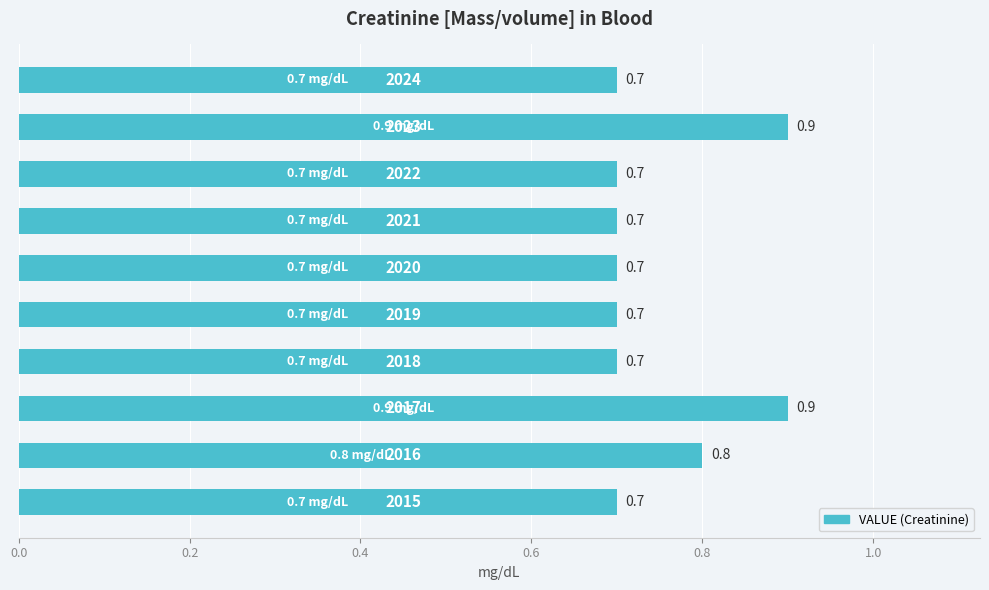

Count the values in the range 0 to 1.

10